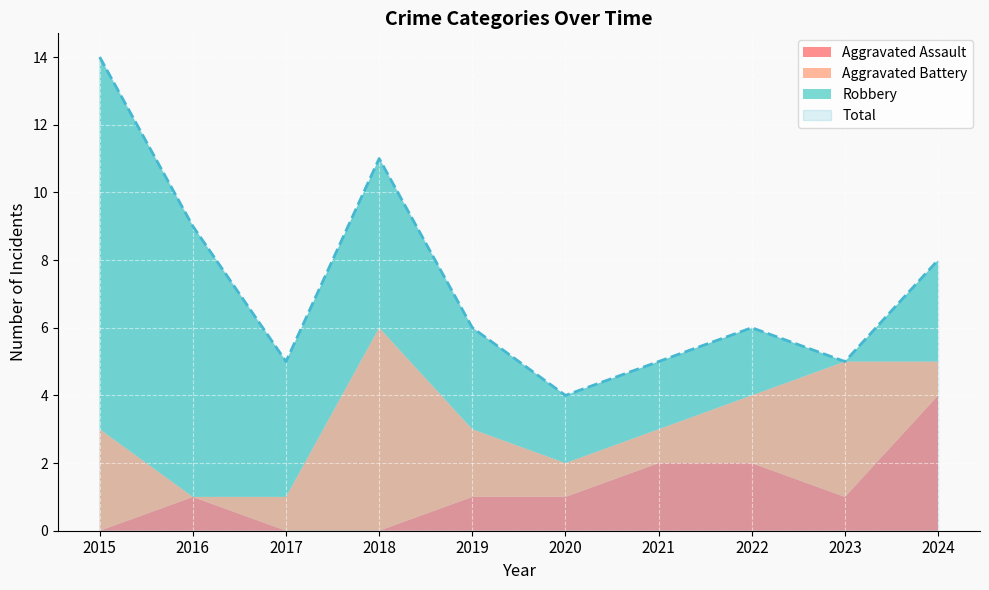

How many positive values does the Aggravated Assault series have?

7